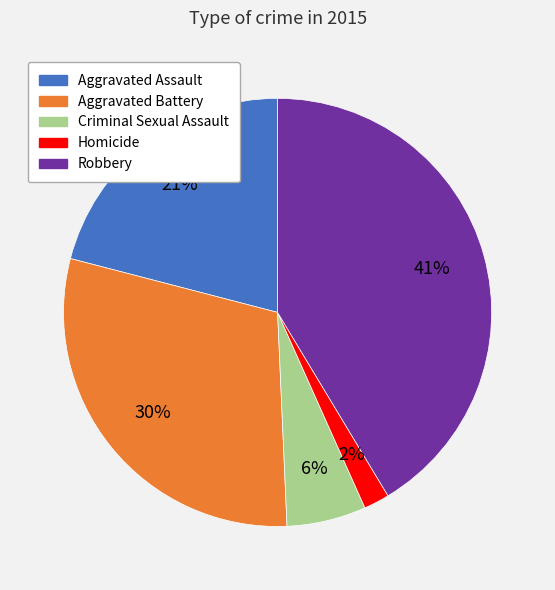

To the nearest percent, what is the average slice percentage?

20%